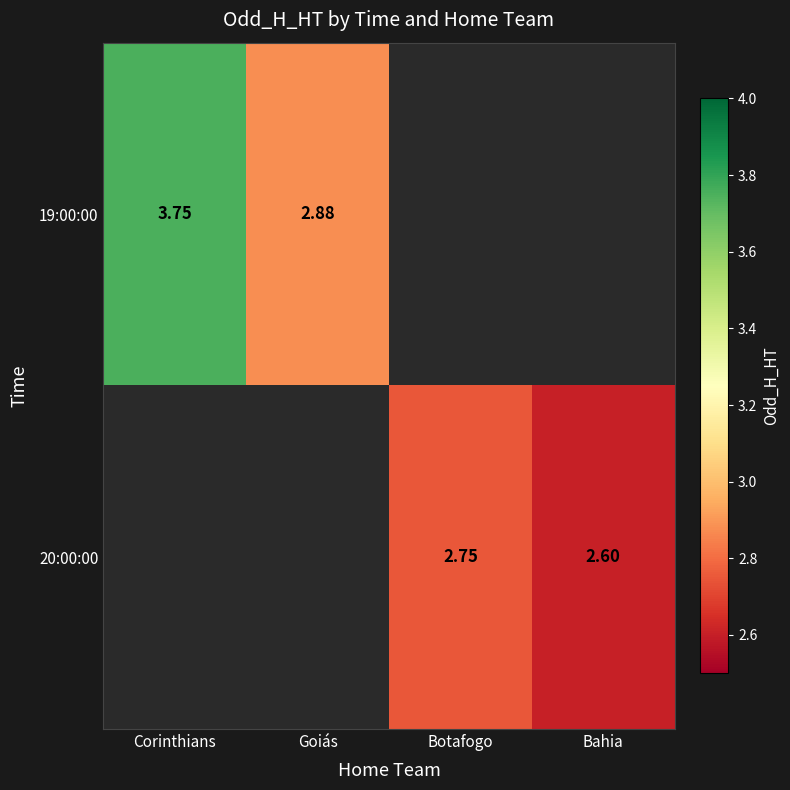

How many values in 19:00:00 are above zero?

2